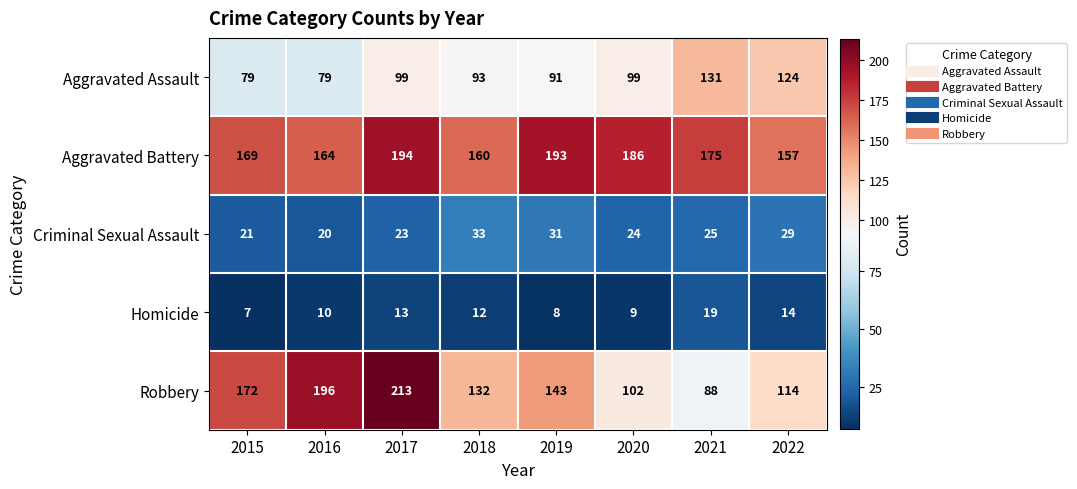

What is the approximate value of Robbery at 2017?

213